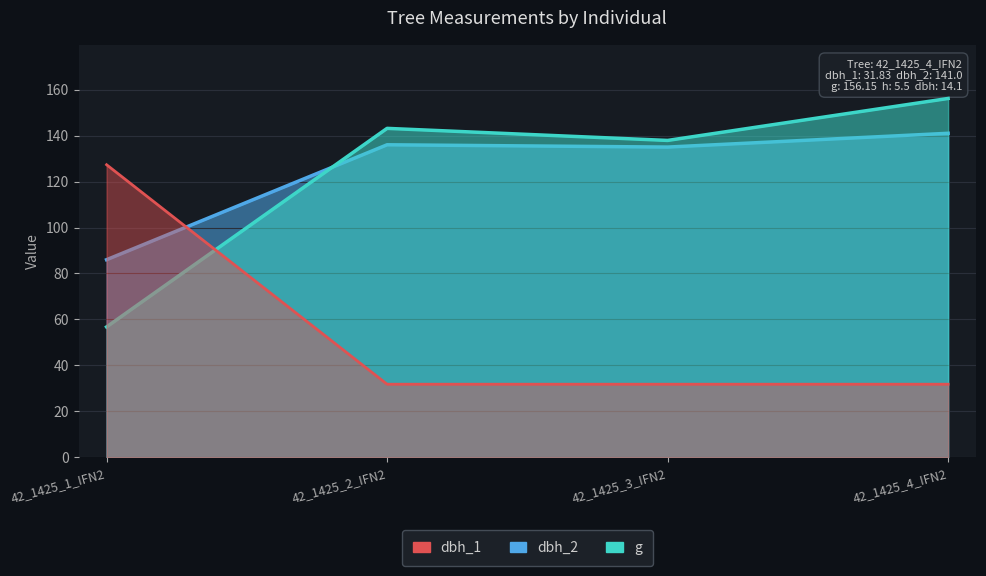

Which category has the highest value across all series?

42_1425_4_IFN2